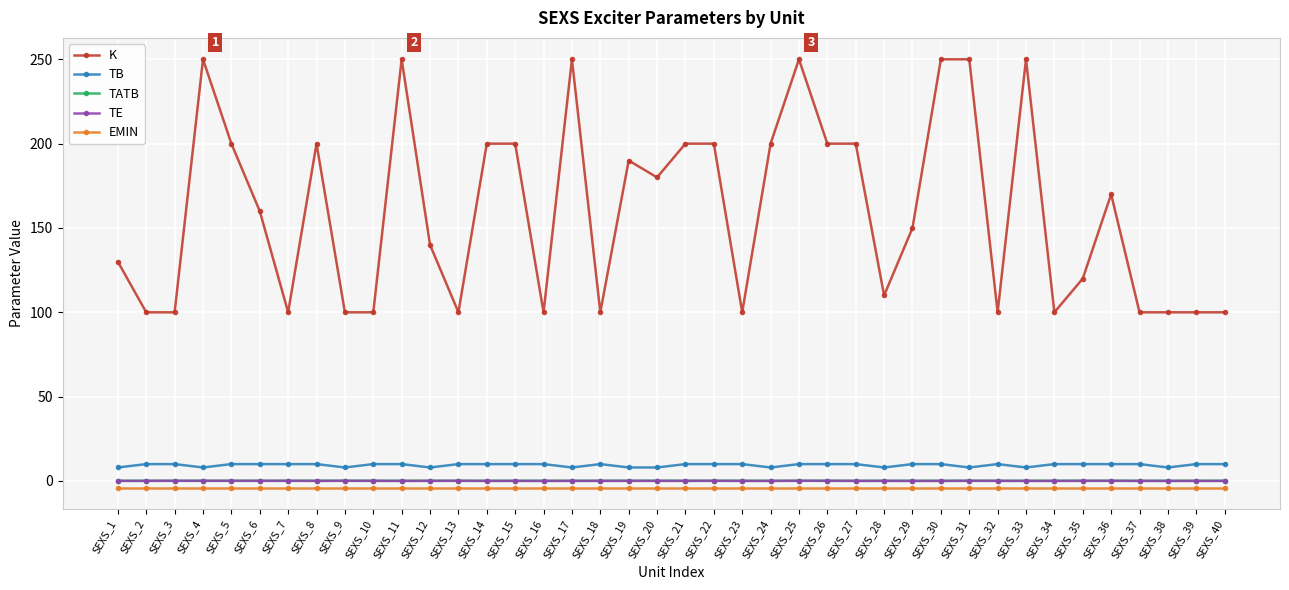

What is the approximate value of TB at SEXS_11?

10.0